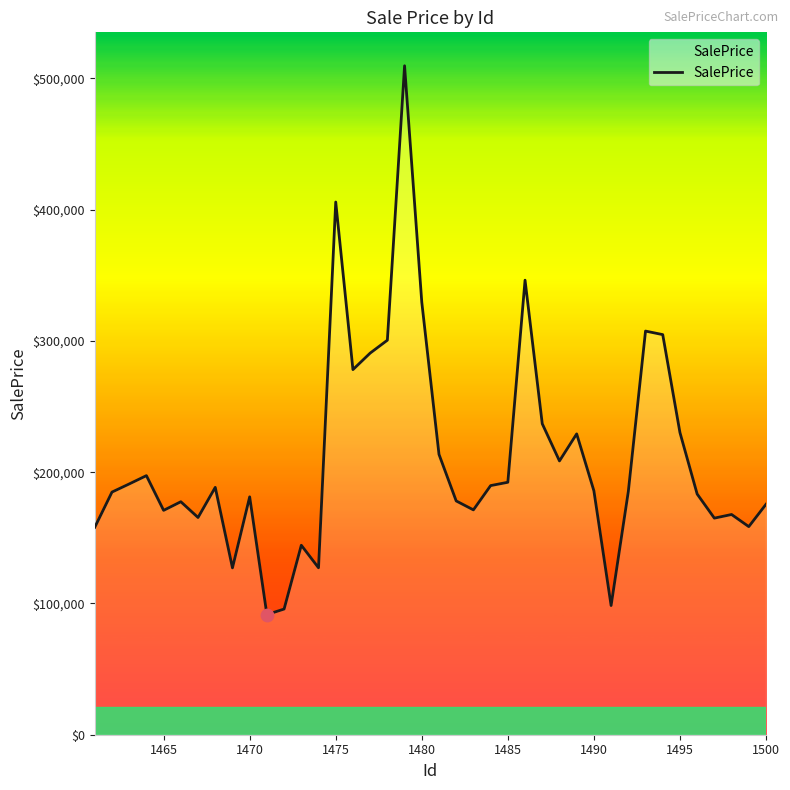

What is the minimum value shown in the chart?

91525.9